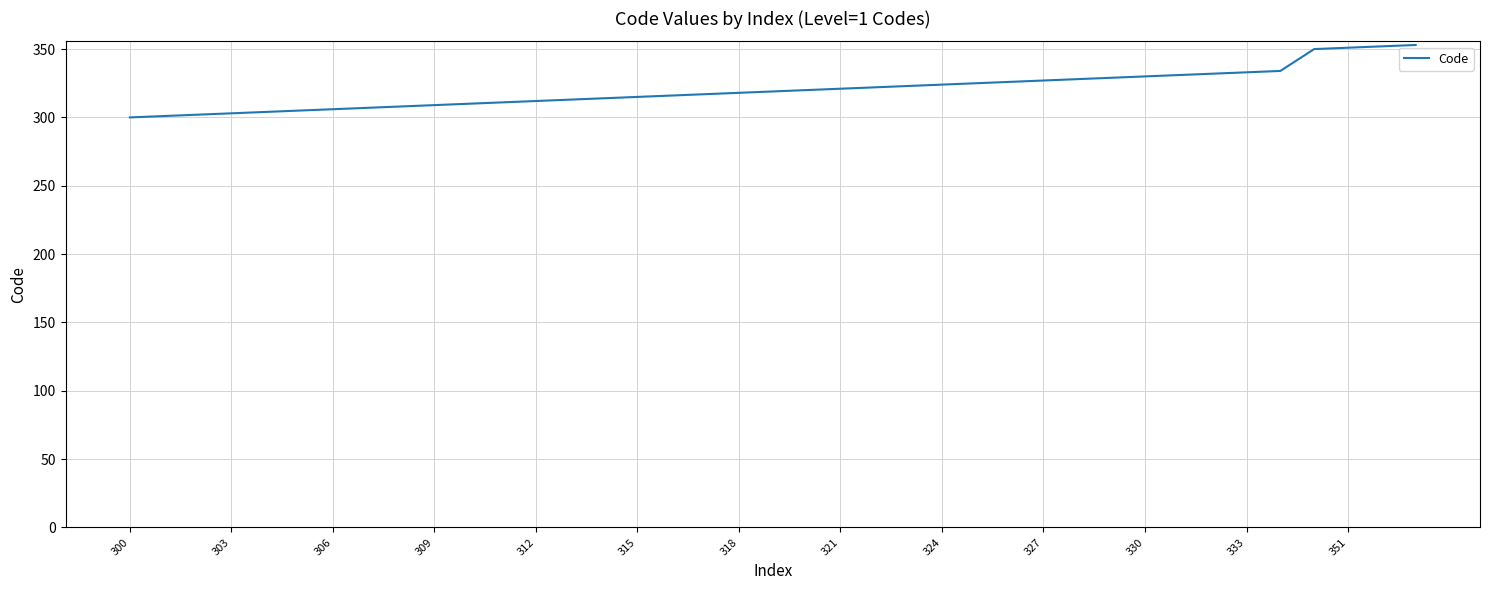

What is the difference between the second highest and minimum values?

52